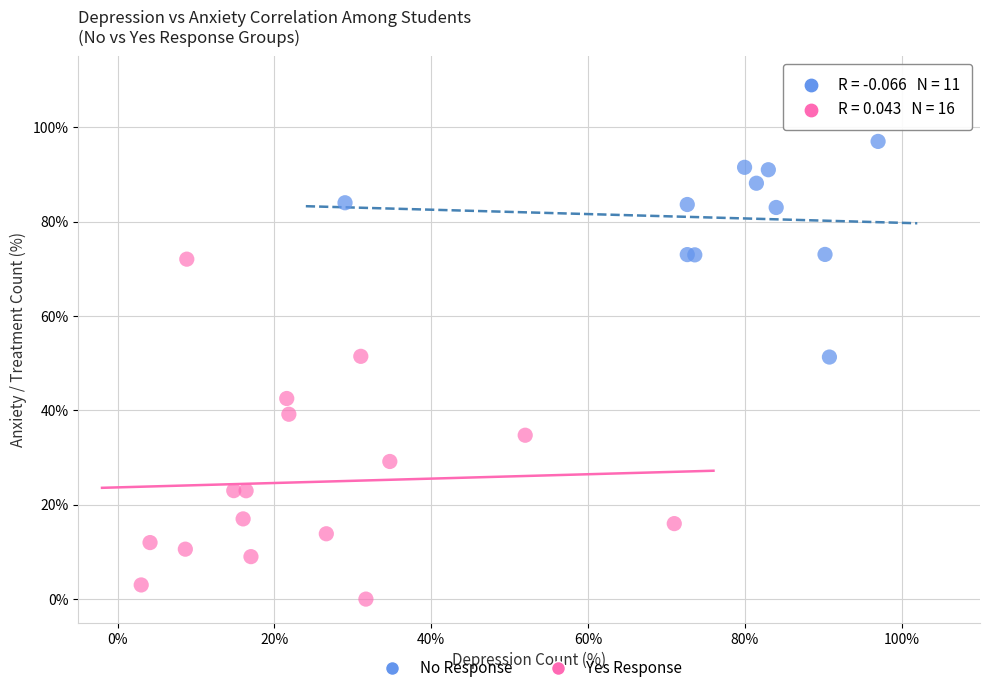

Which series reaches the minimum Y coordinate?

Yes Response